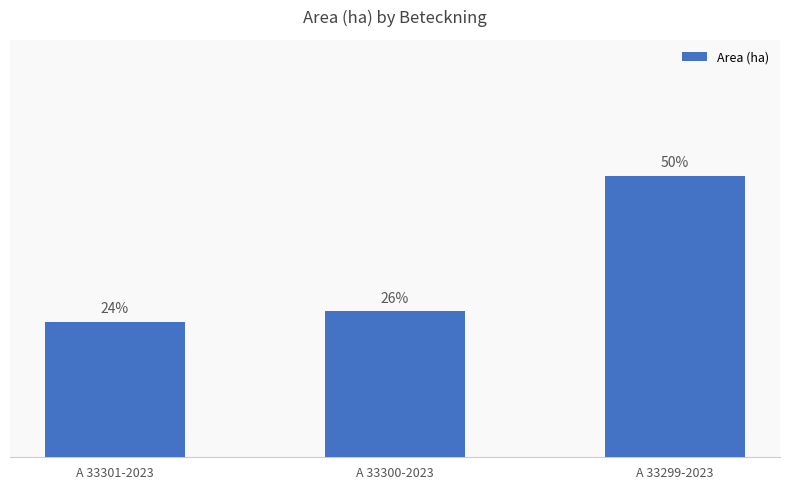

The value at A 33301-2023 is 1.3. True or false?

True